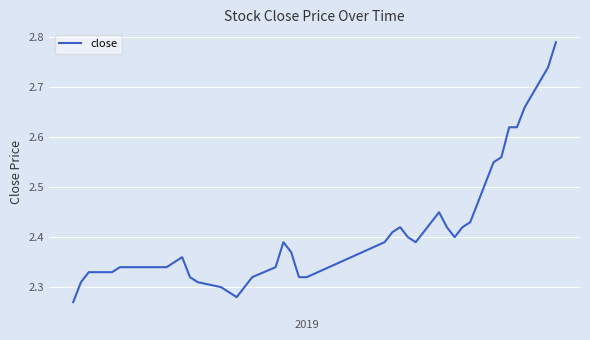

What is the difference between the maximum and minimum values?

0.5